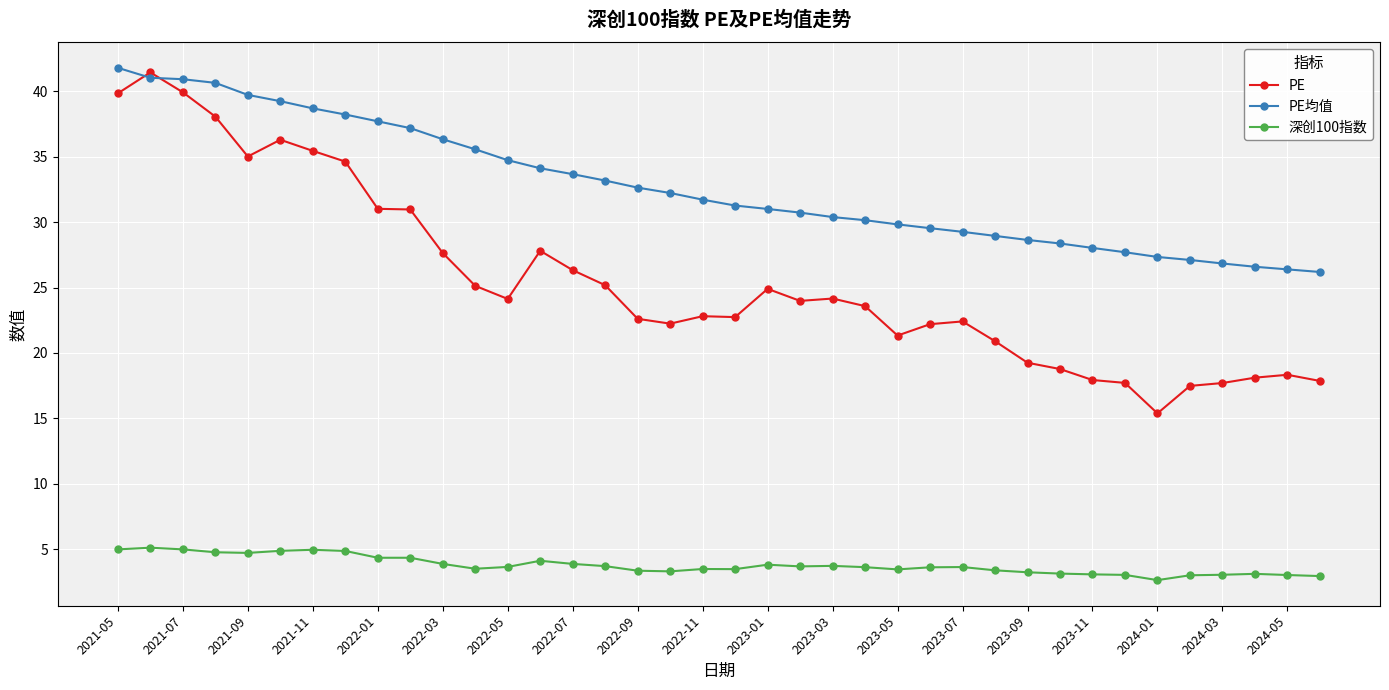

How many lines are shown in the chart?

3